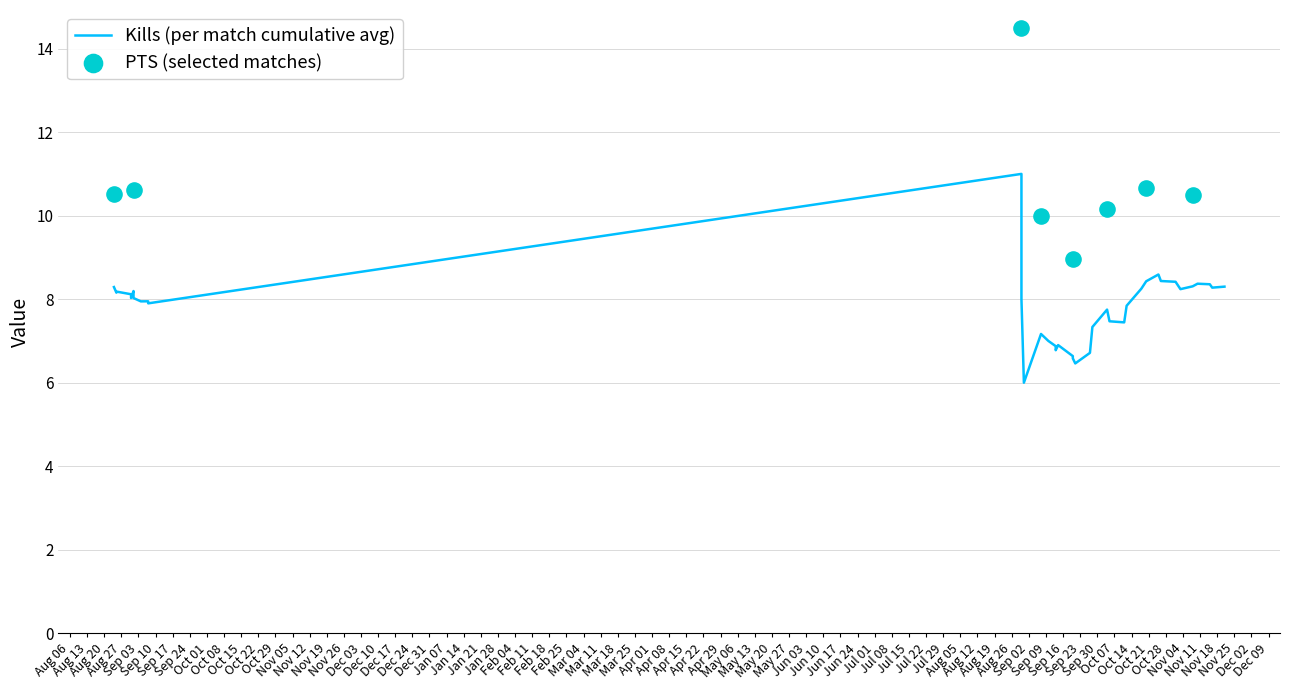

Which series contains the highest Y value?

pts